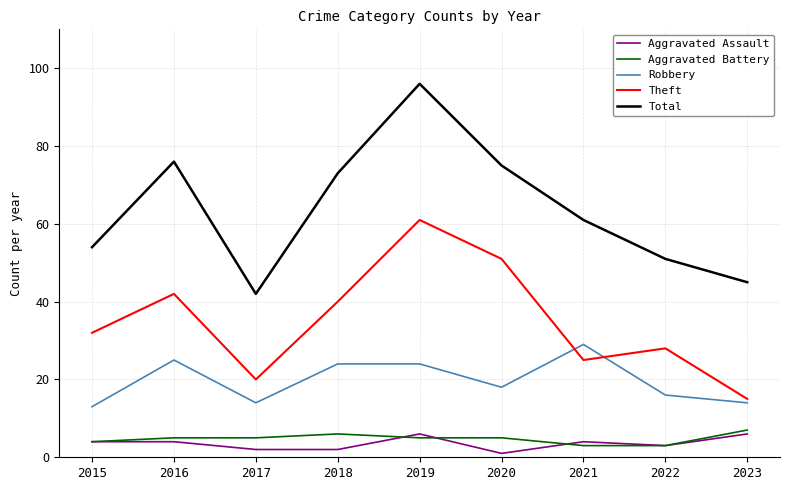

Reading right to left, transcribe all the data shown in this chart.

Aggravated Assault: 2023=6	2022=3	2021=4	2020=1	2019=6	2018=2	2017=2	2016=4	2015=4
Aggravated Battery: 2023=7	2022=3	2021=3	2020=5	2019=5	2018=6	2017=5	2016=5	2015=4
Robbery: 2023=14	2022=16	2021=29	2020=18	2019=24	2018=24	2017=14	2016=25	2015=13
Theft: 2023=15	2022=28	2021=25	2020=51	2019=61	2018=40	2017=20	2016=42	2015=32
Total: 2023=45	2022=51	2021=61	2020=75	2019=96	2018=73	2017=42	2016=76	2015=54